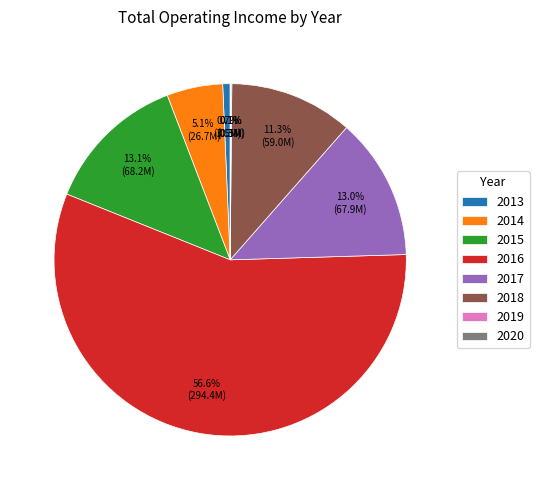

Is it true that 2018 is 11% of the pie?

True